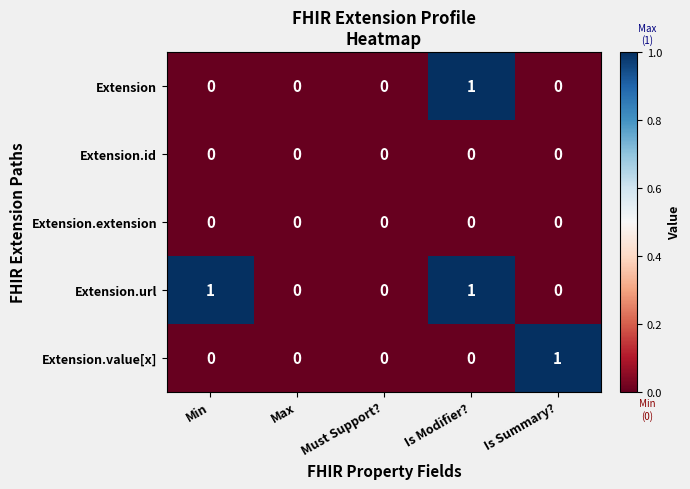

Reading left to right, what are all the values shown in this chart?

Extension: Min=0	Max=0	Must Support?=0	Is Modifier?=1	Is Summary?=0
Extension.id: Min=0	Max=0	Must Support?=0	Is Modifier?=0	Is Summary?=0
Extension.extension: Min=0	Max=0	Must Support?=0	Is Modifier?=0	Is Summary?=0
Extension.url: Min=1	Max=0	Must Support?=0	Is Modifier?=1	Is Summary?=0
Extension.value[x]: Min=0	Max=0	Must Support?=0	Is Modifier?=0	Is Summary?=1